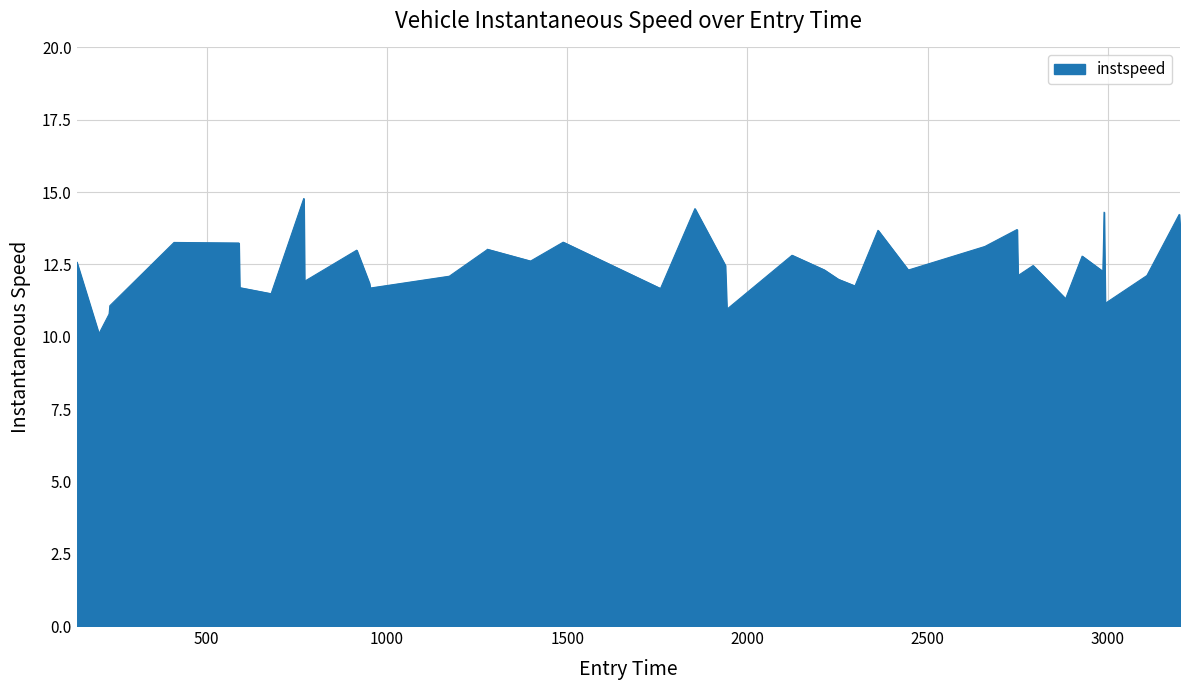

What is the greatest value displayed?

14.8